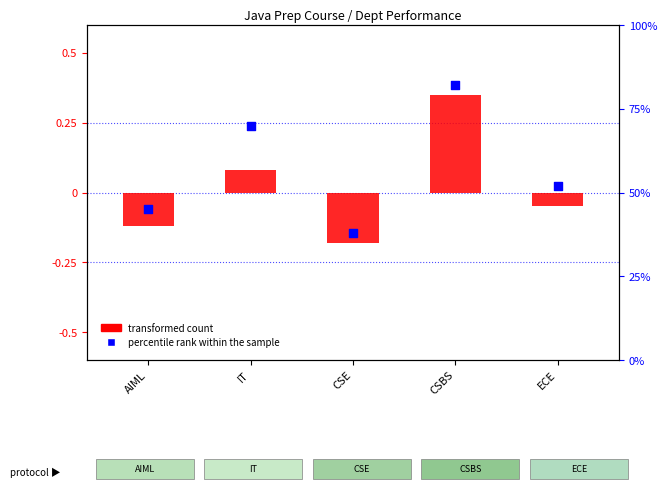

Which series contains the highest Y value?

percentile rank within the sample